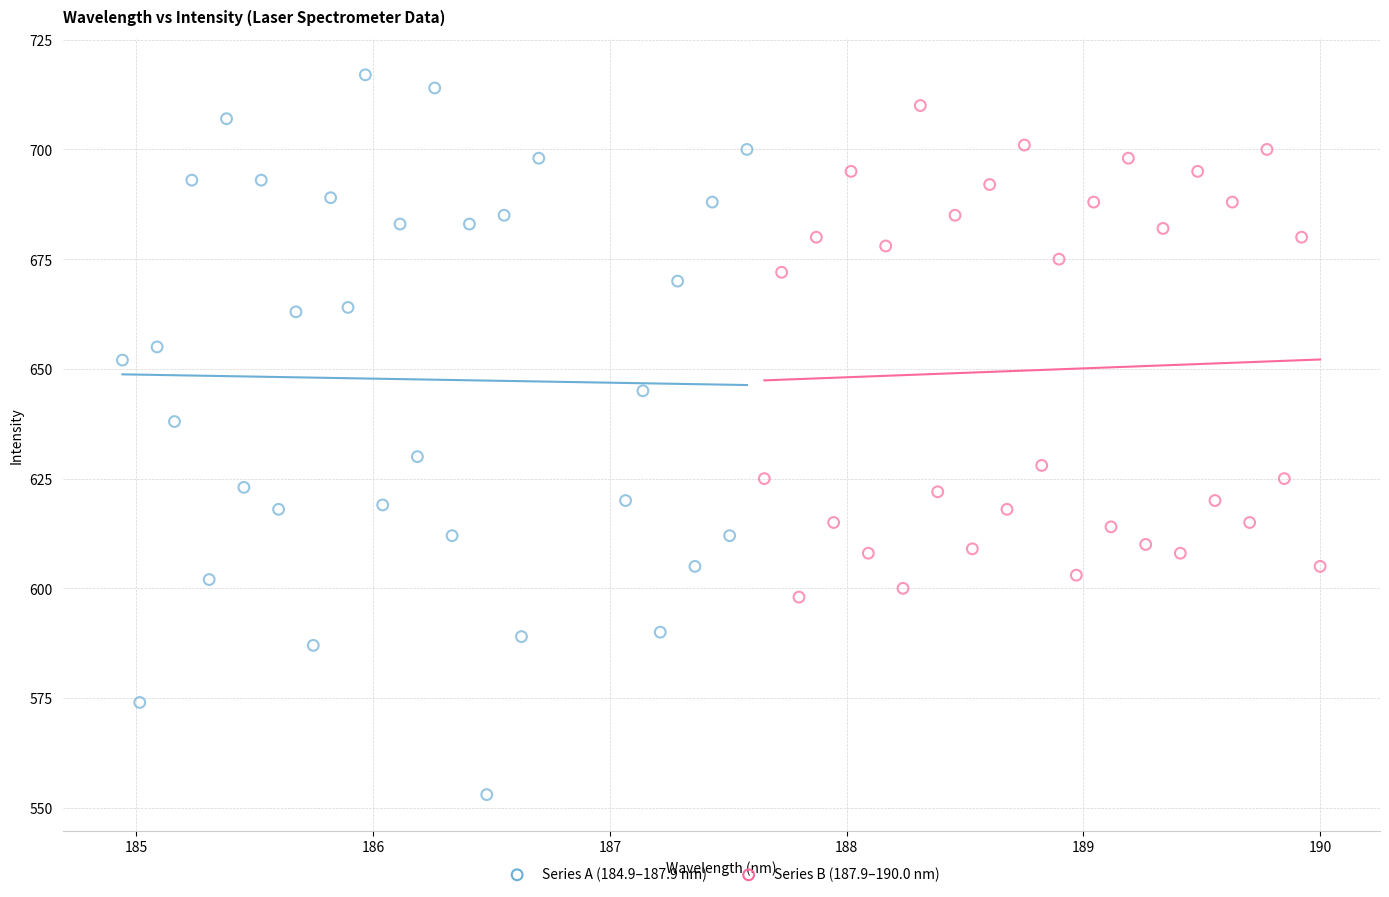

Which series reaches the minimum Y coordinate?

Series A (184.9–187.9 nm)